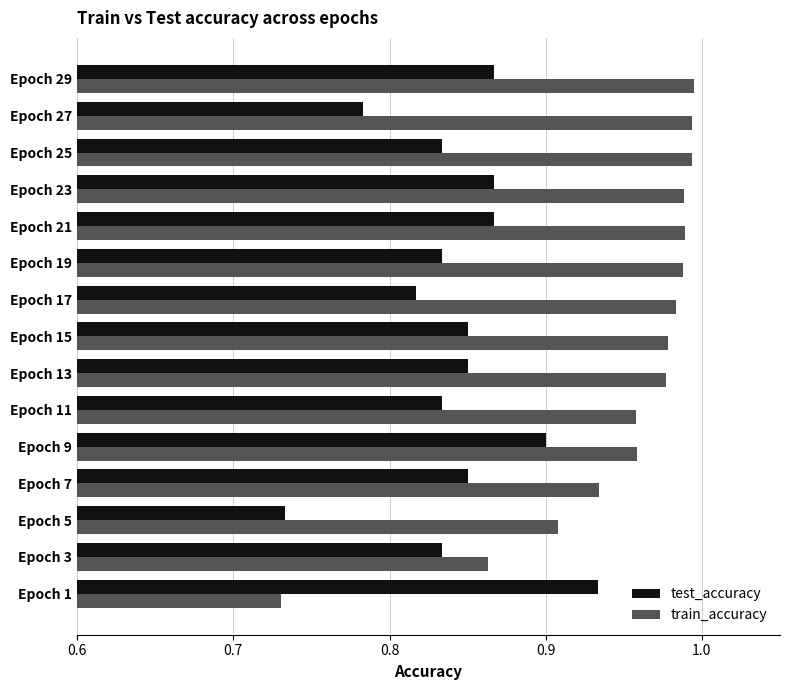

Which series has the widest spread of values?

train_accuracy